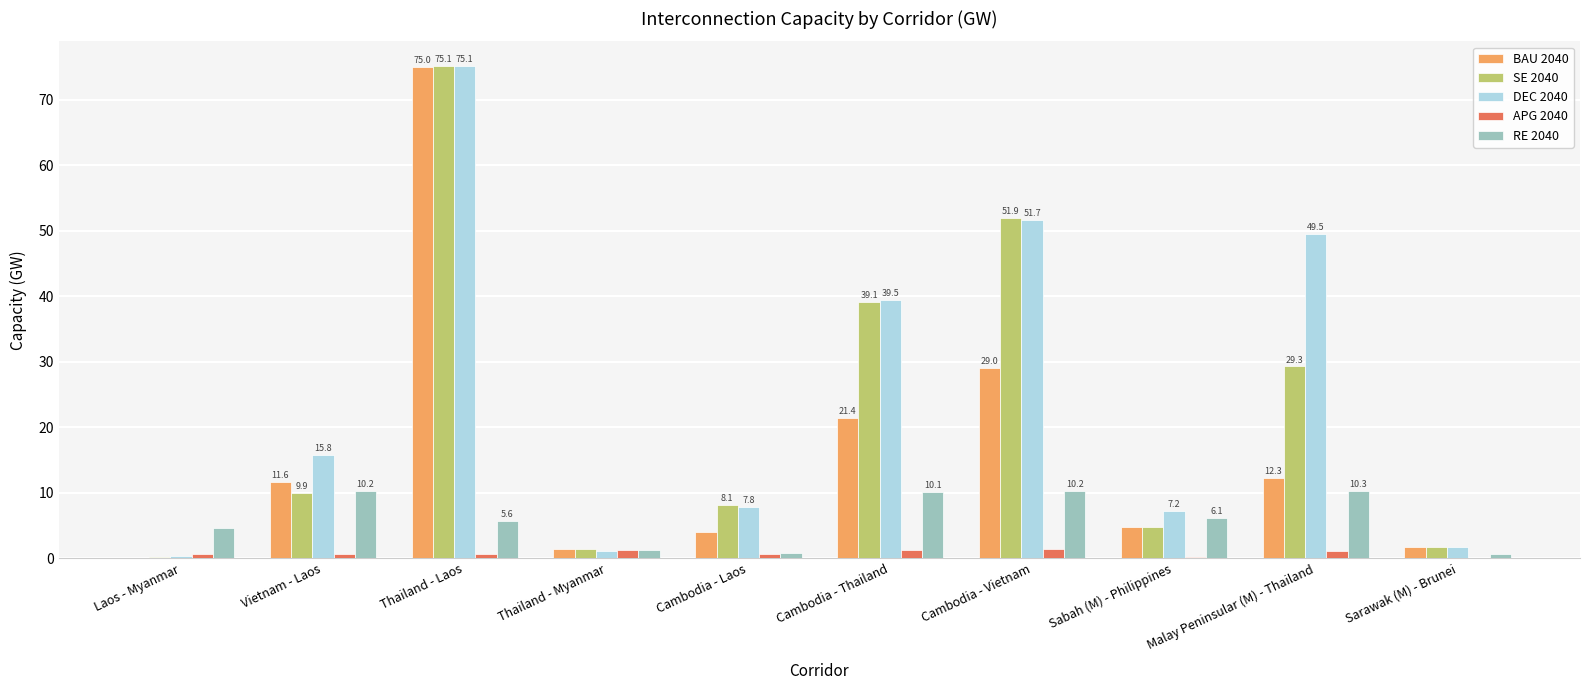

Are the bars horizontal?

No